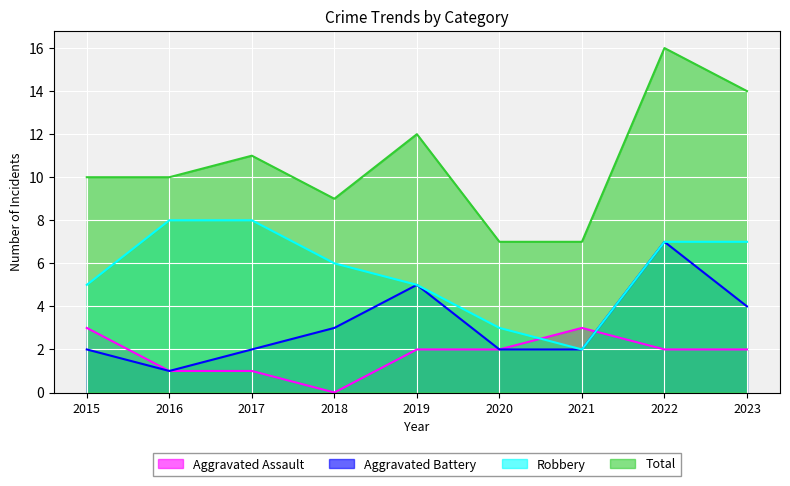

What is the highest value of the Robbery series?

8